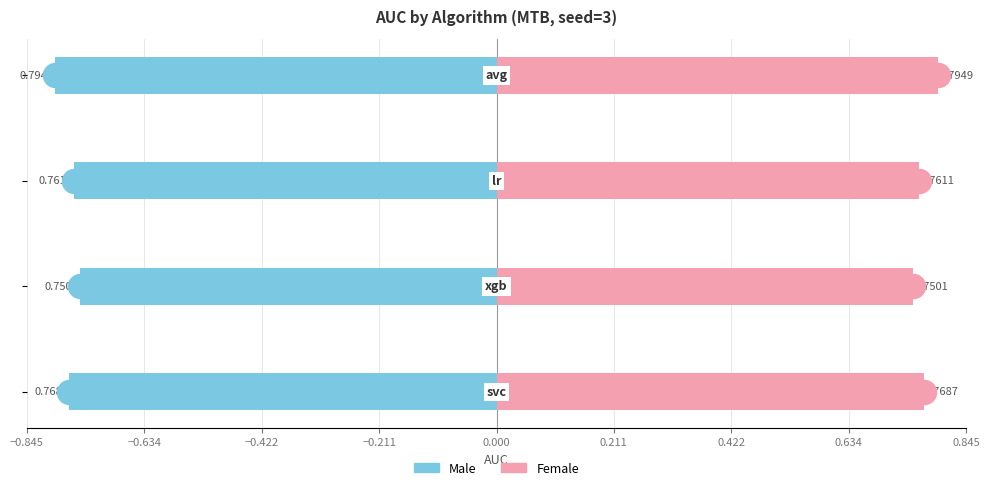

Which series has the largest Y range (max minus min)?

Male